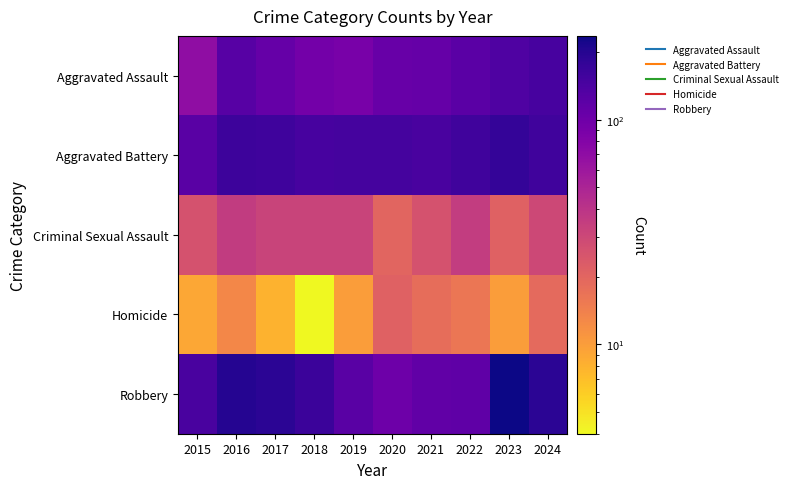

At how many categories does at least one series exceed 211?

1